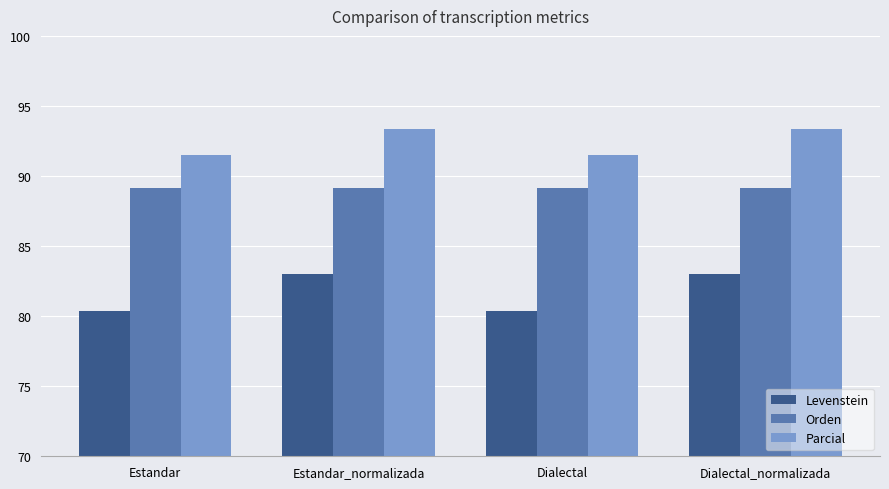

Is the value of Orden at Estandar_normalizada greater than the value of Parcial at Dialectal_normalizada?

No